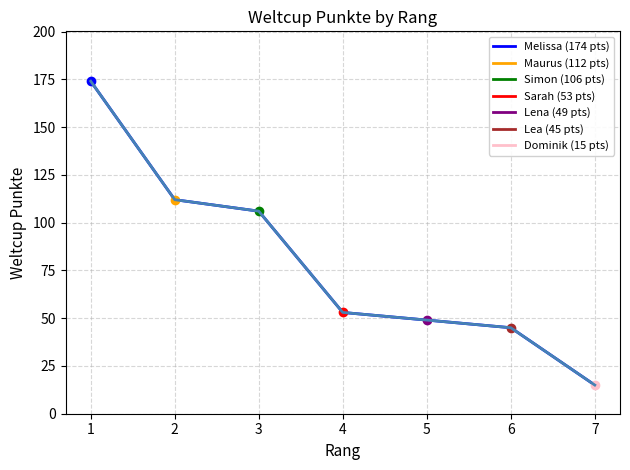

True or false: Weltcup Punkte (series) and Weltcup Punkte intersect in this chart.

False